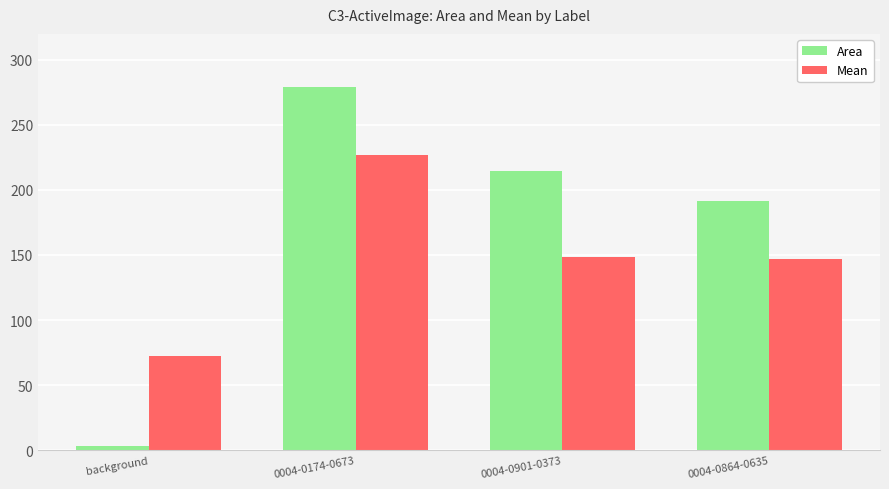

How many data points in Mean are above 148?

2